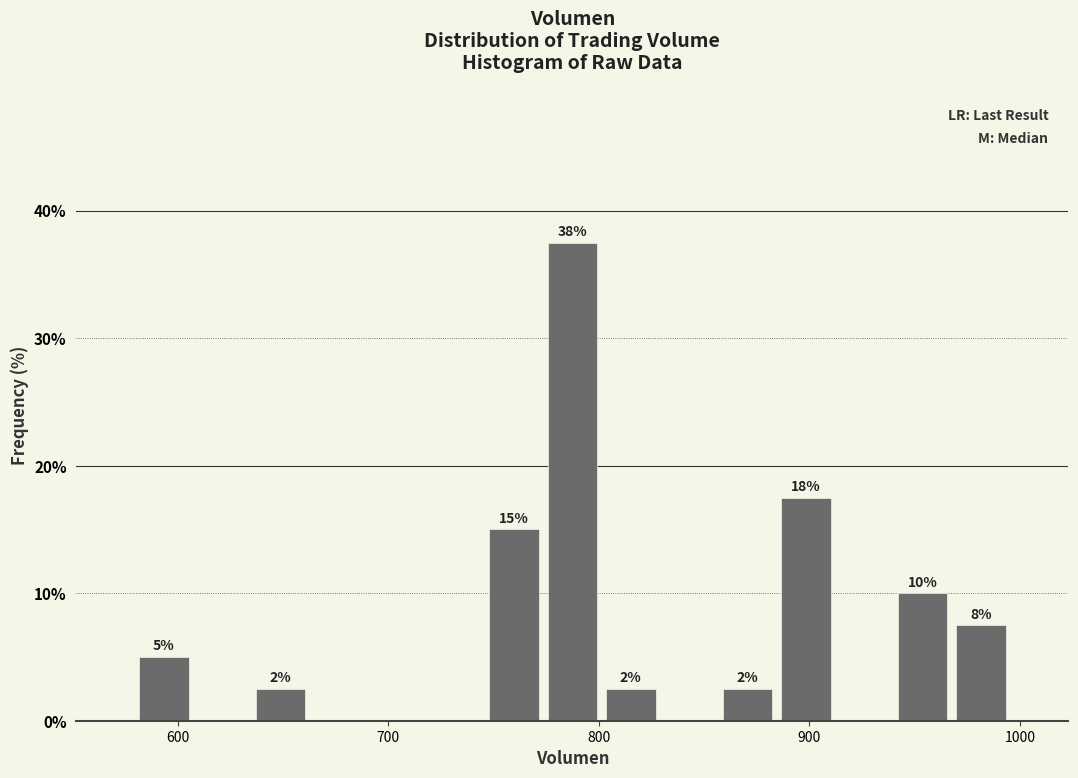

Read against the x-axis, roughly where is the centre of the tallest bar?

790